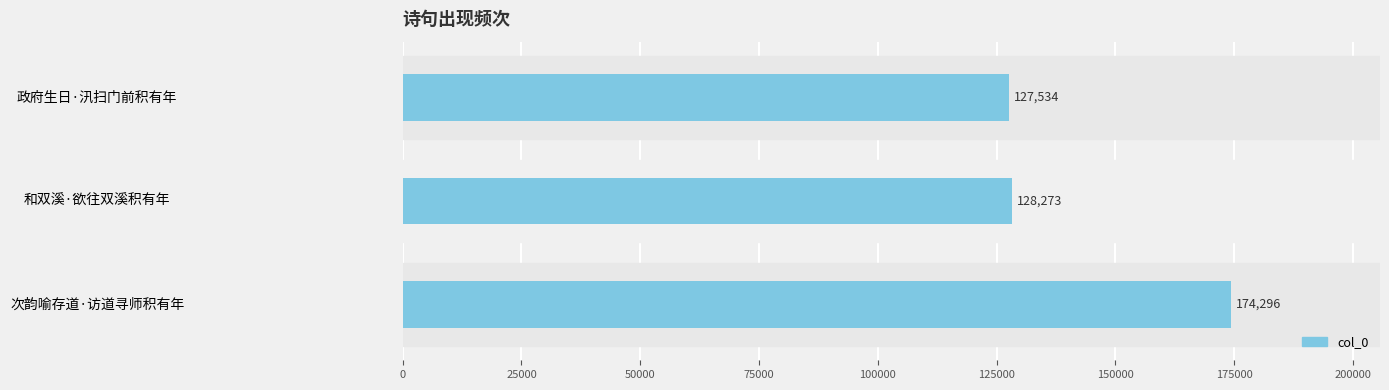

What is the difference between the values at 政府生日·汛扫门前积有年 and 和双溪·欲往双溪积有年?

739